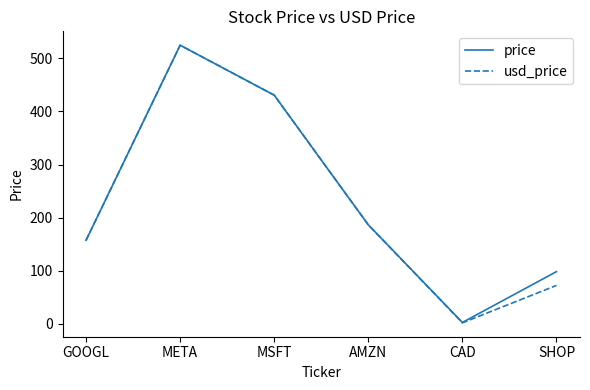

At which label is usd_price closest to 263?

AMZN